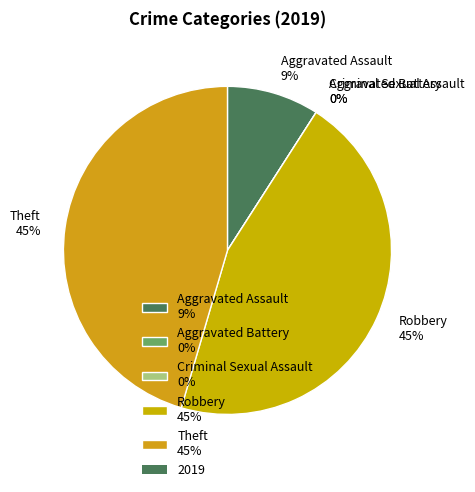

What percentage do Robbery and Aggravated Battery together represent?

45.5%